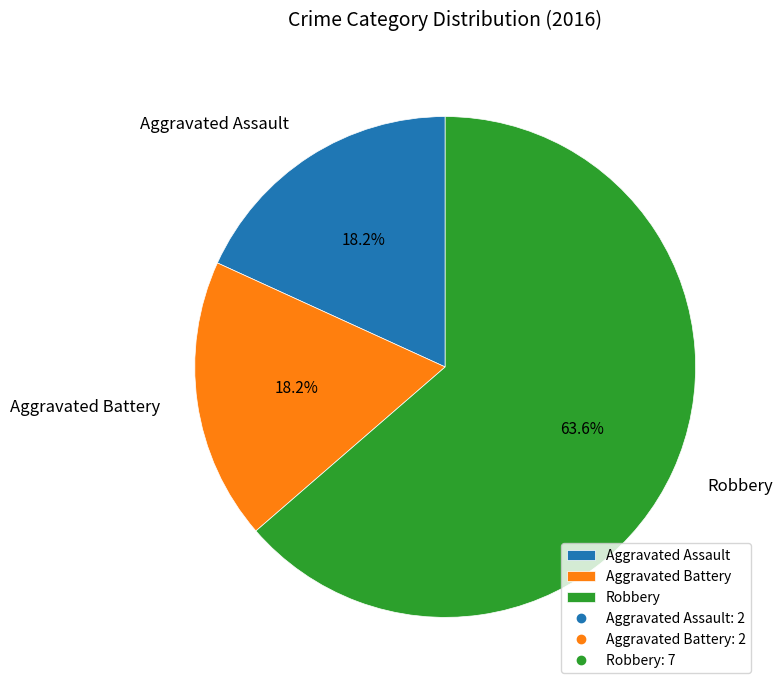

Is the sum of Aggravated Battery and Robbery greater than half?

Yes